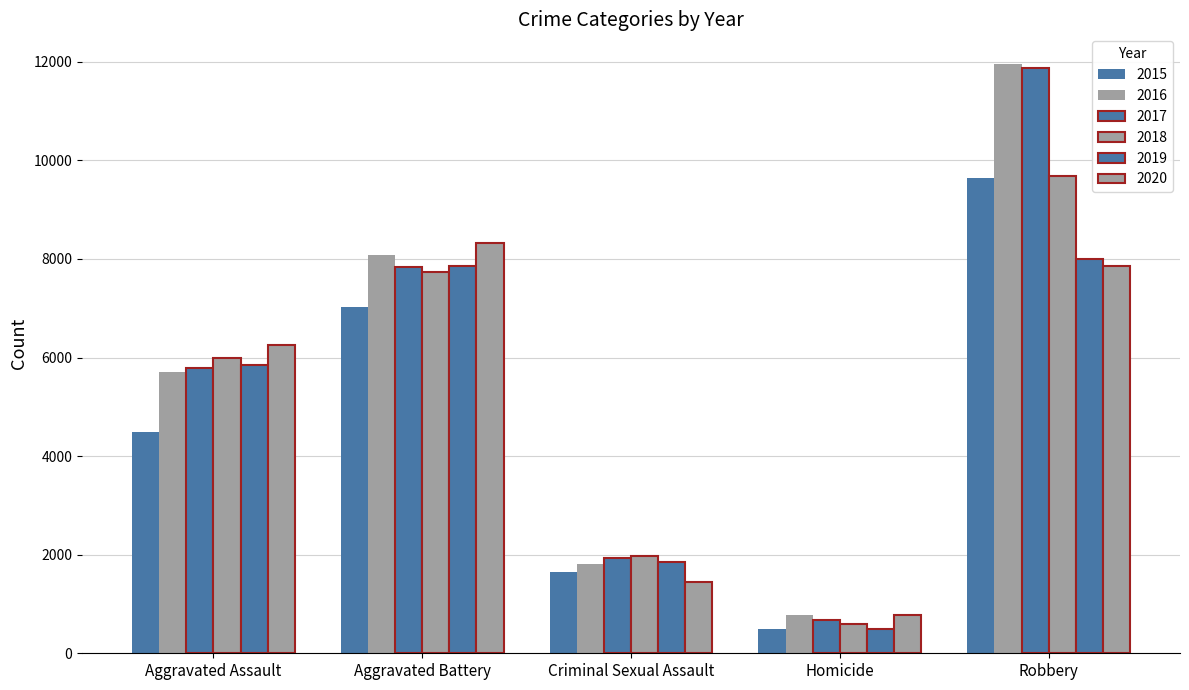

What is the smallest value displayed?

496